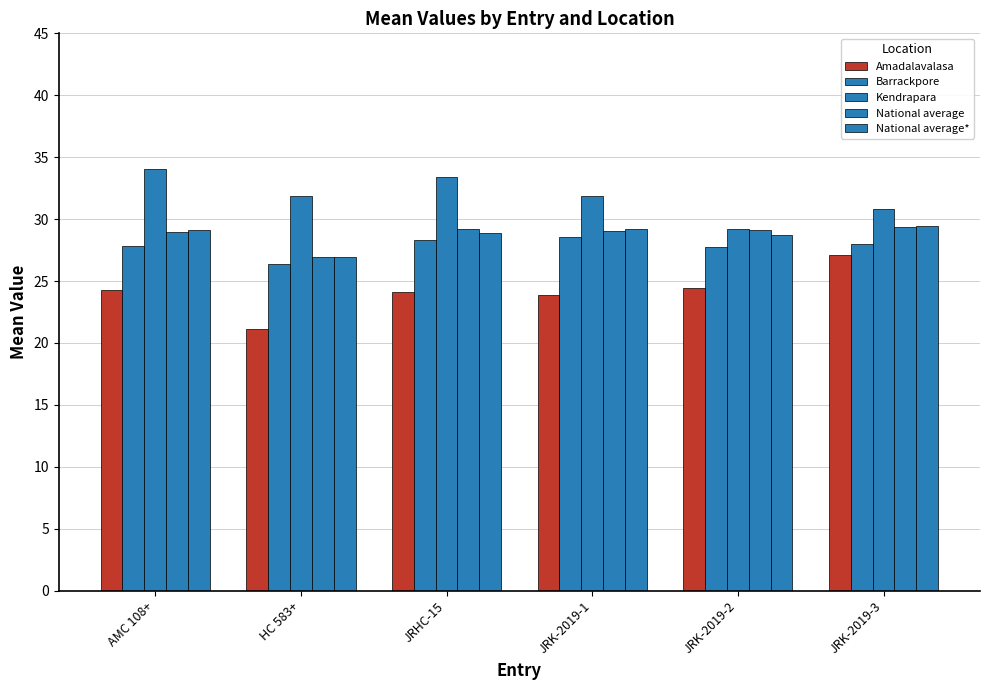

What is the label of the 3rd bar from the right?

JRK-2019-1